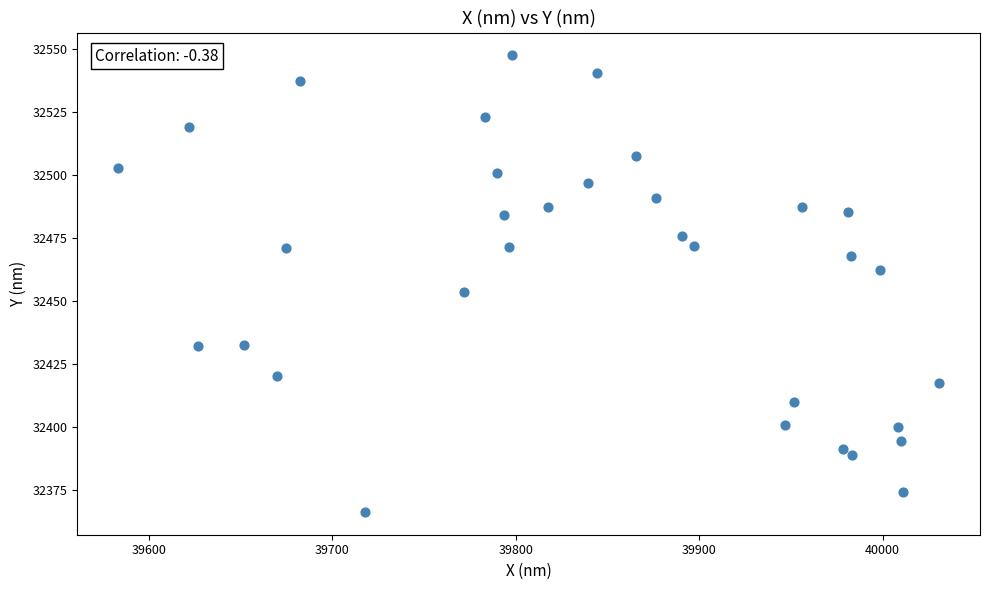

What Y value in the scatter plot is closest to 32457?

32453.8